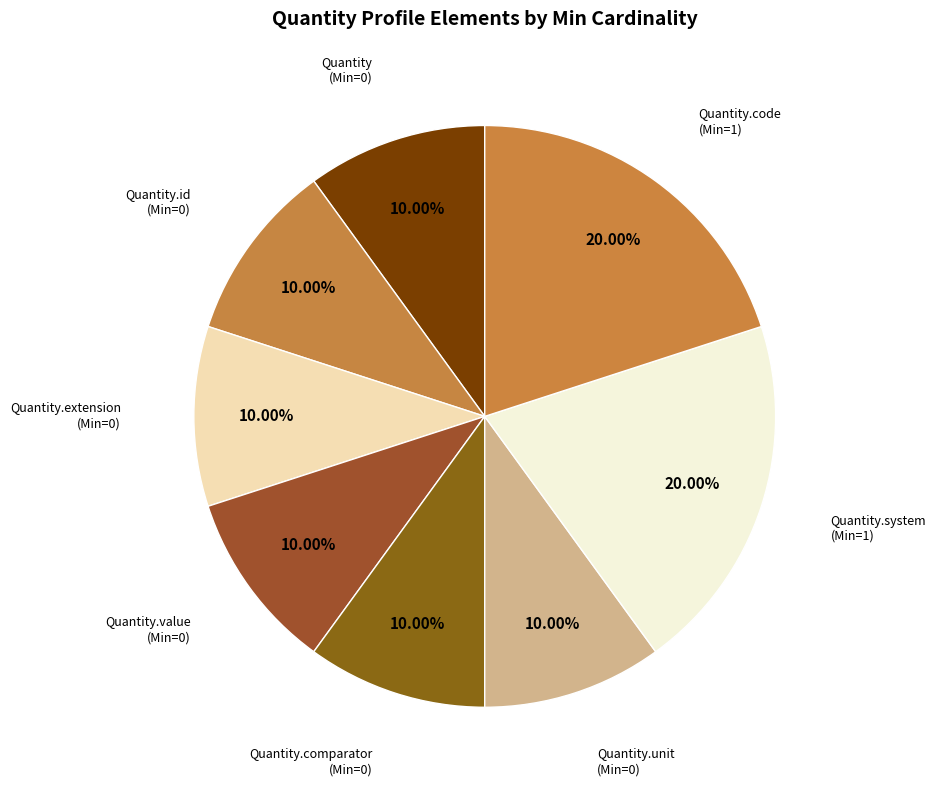

How many segments does this pie chart have?

8